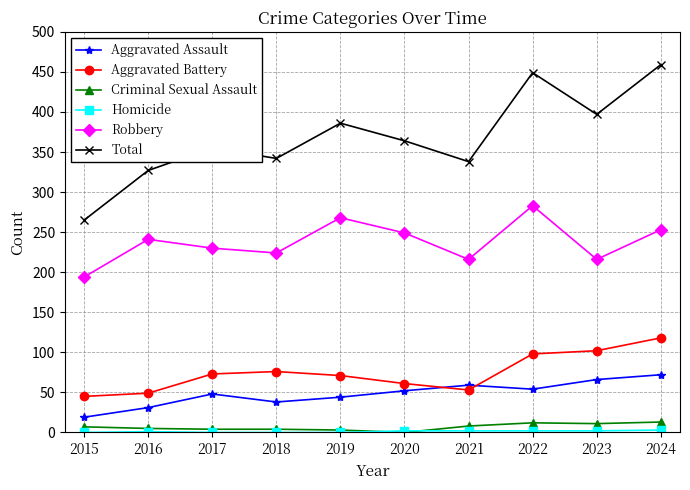

True or false: Robbery has more than 1 points higher than both neighbors.

True